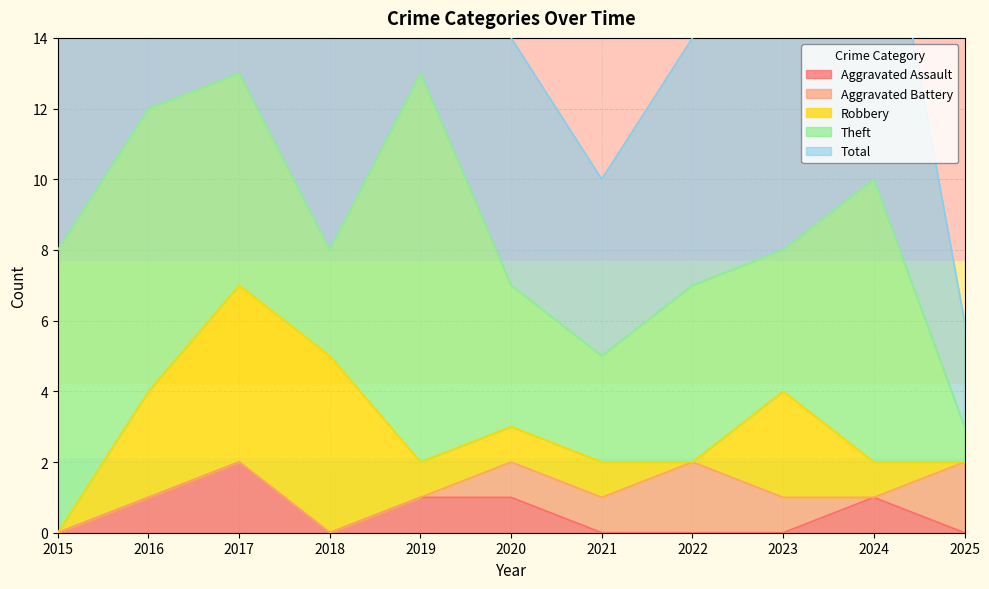

At which label does Aggravated Assault reach its peak?

2017